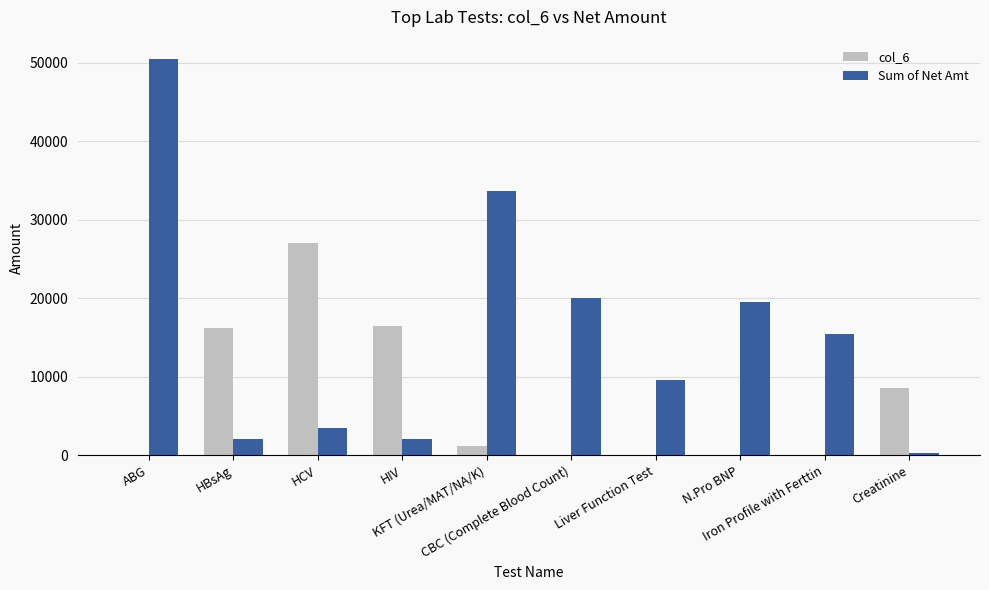

Reading right to left, what are all the values shown in this chart?

col_6: 8550	0	0	0	0	1200	16500	27000	16200	0
Sum of Net Amt: 300	15400	19500	9600	20000	33600	2100	3500	2100	50400